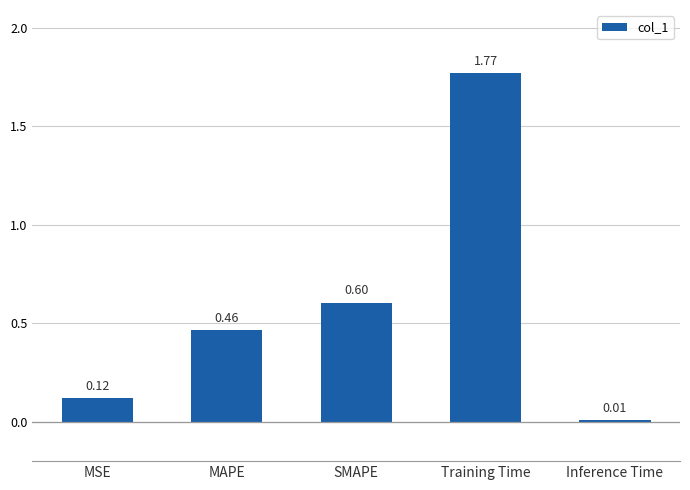

At which category does the chart reach its peak across all series?

Training Time